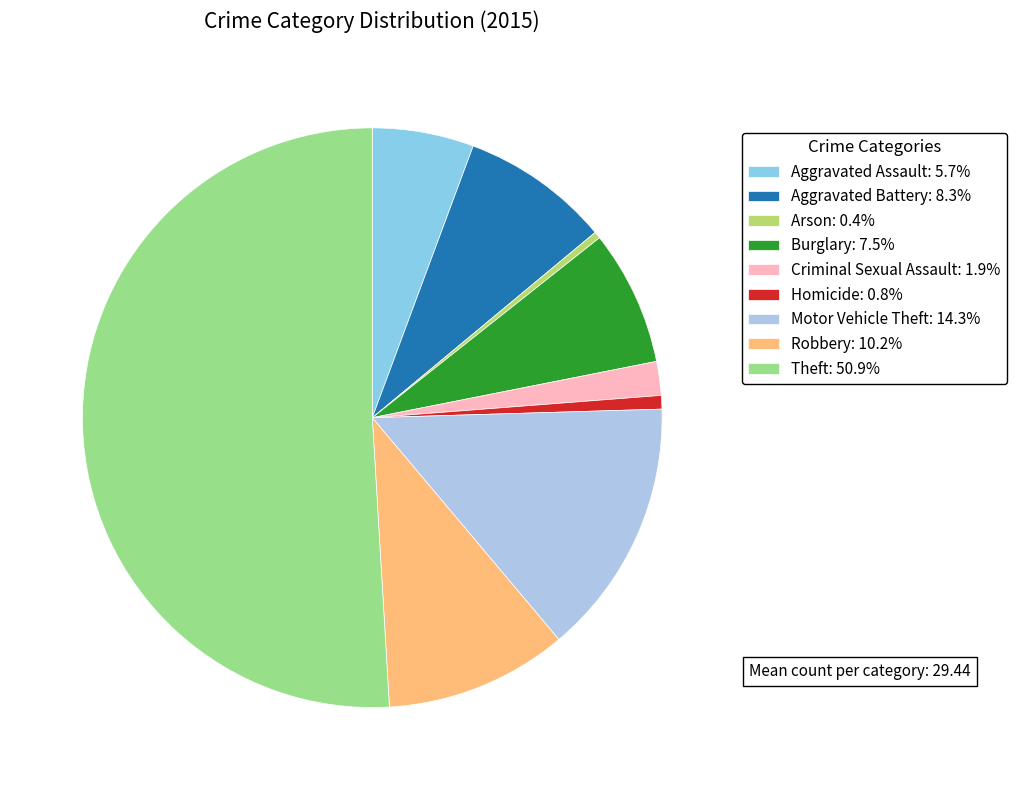

Which slice represents more than half of the pie?

Theft